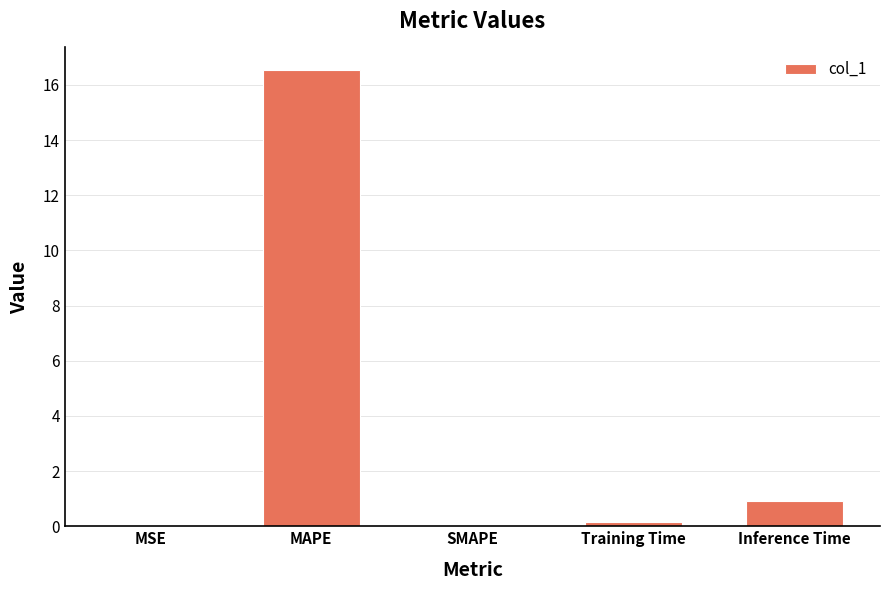

What value does the data have at MAPE?

16.5